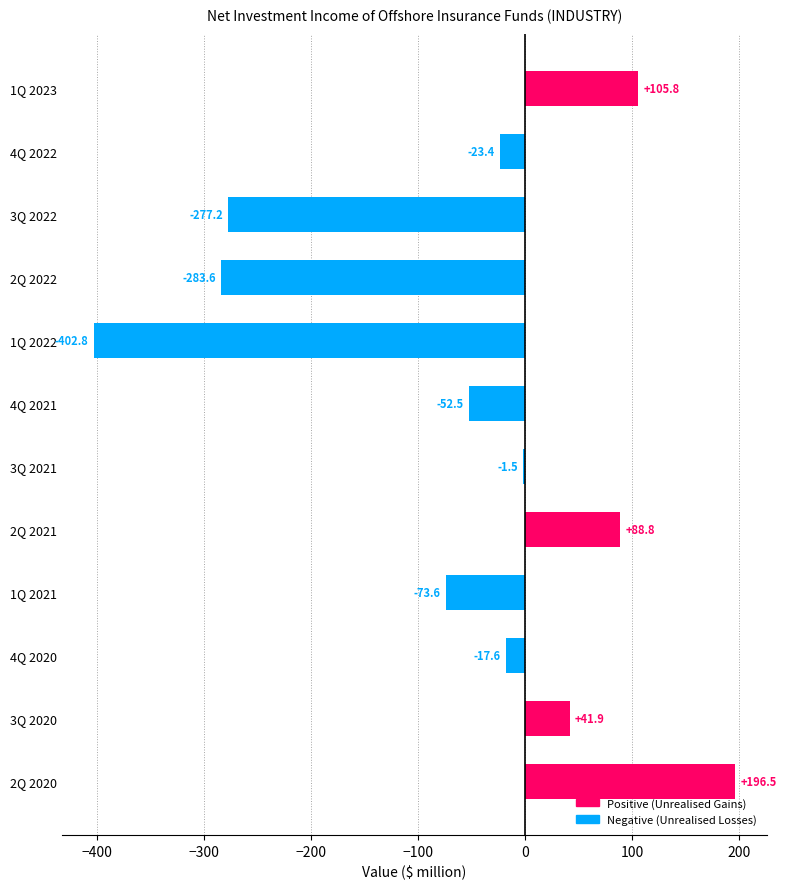

Does the chart contain stacked bars?

No